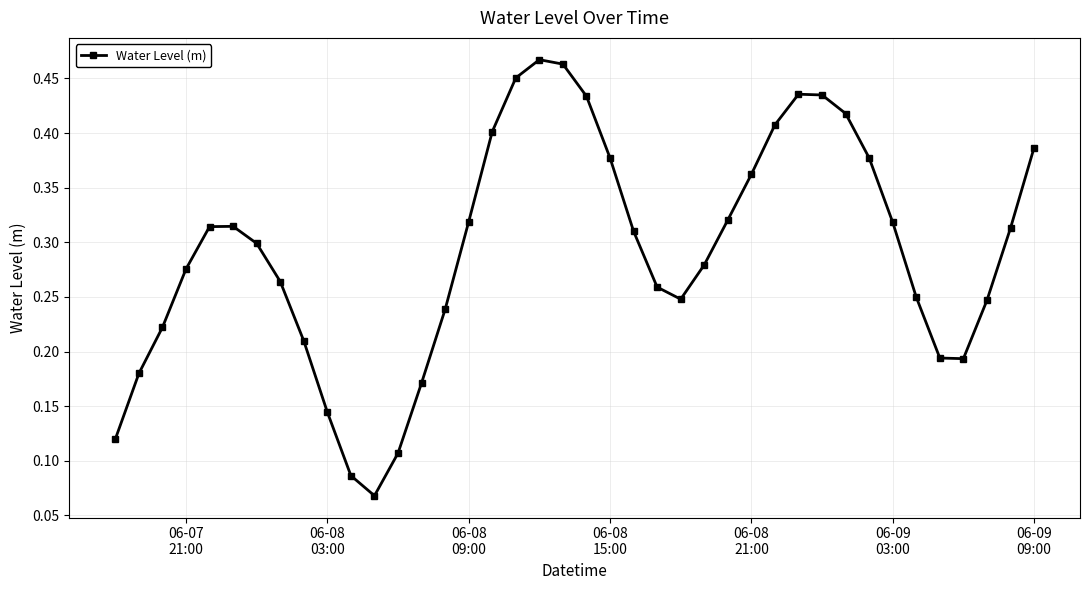

How many values are between 0 and 1?

40